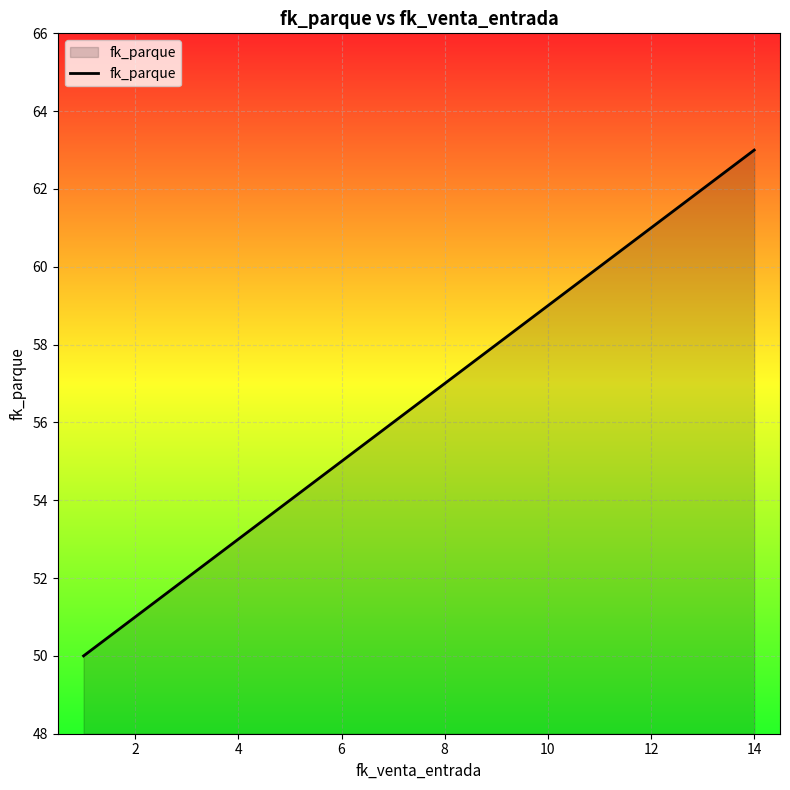

What is the maximum value shown in the chart?

63